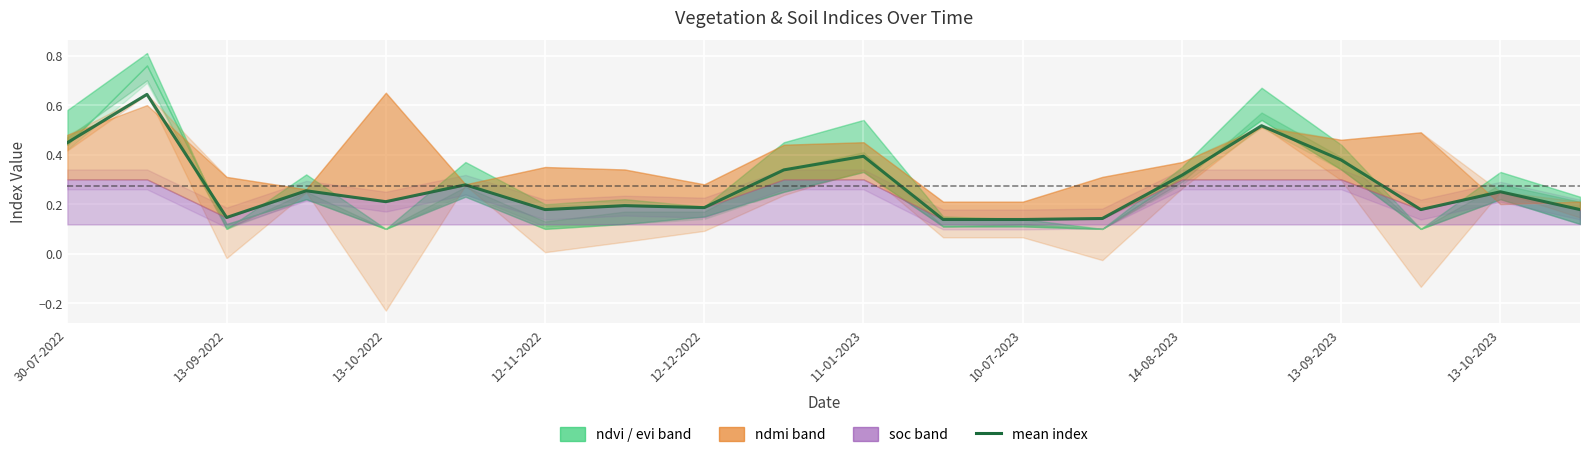

What is the average value?

0.3